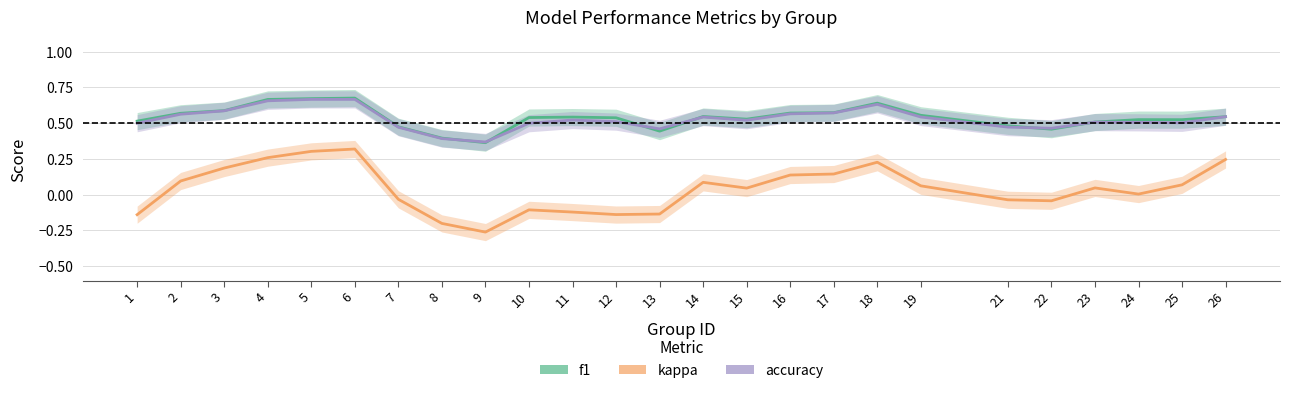

The value of f1 at 5 is 0.7. True or false?

True